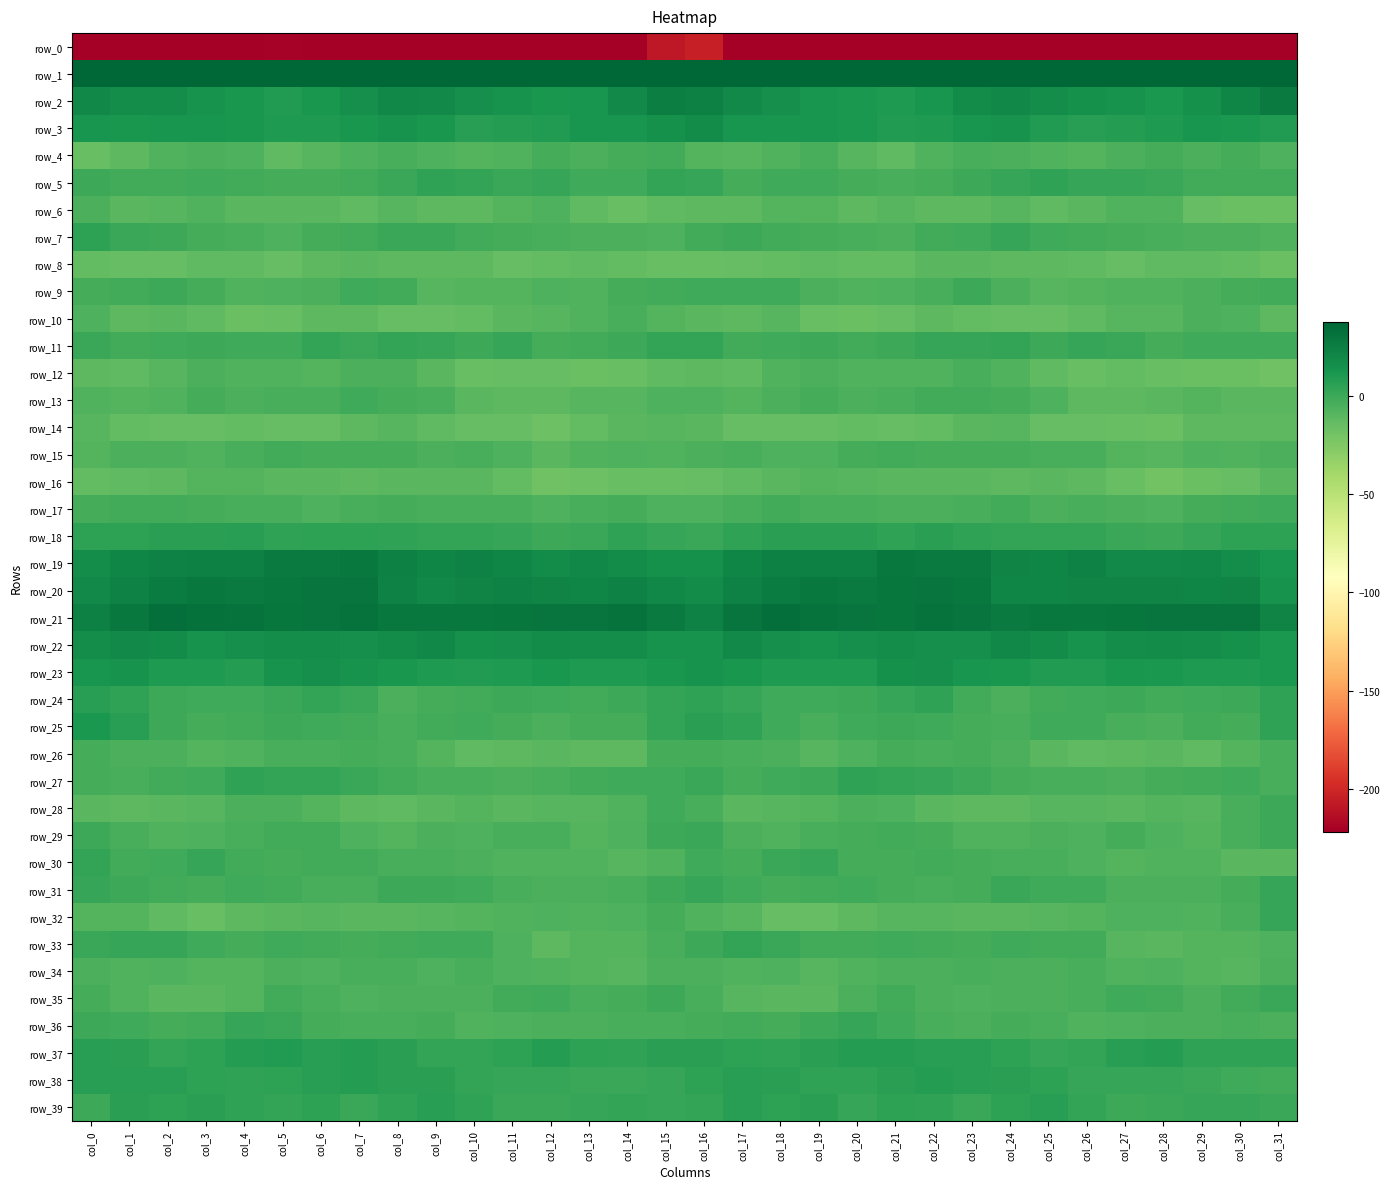

What is the difference between the maximum and minimum values in the row_19 series?

14.9